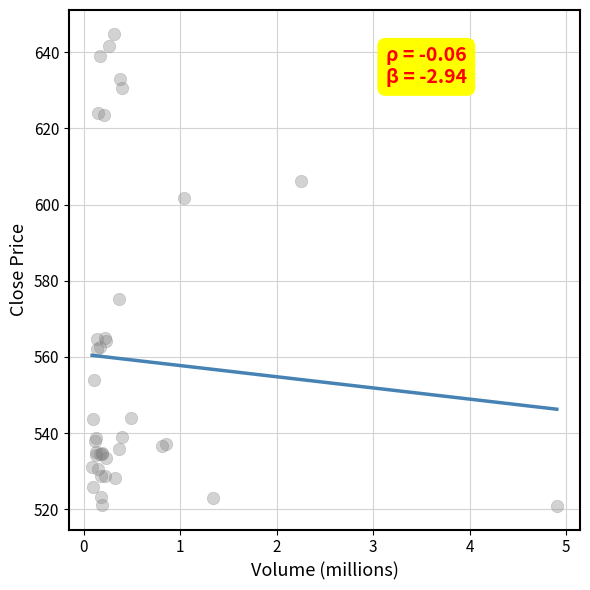

What Y value in the scatter plot is closest to 582?

575.2